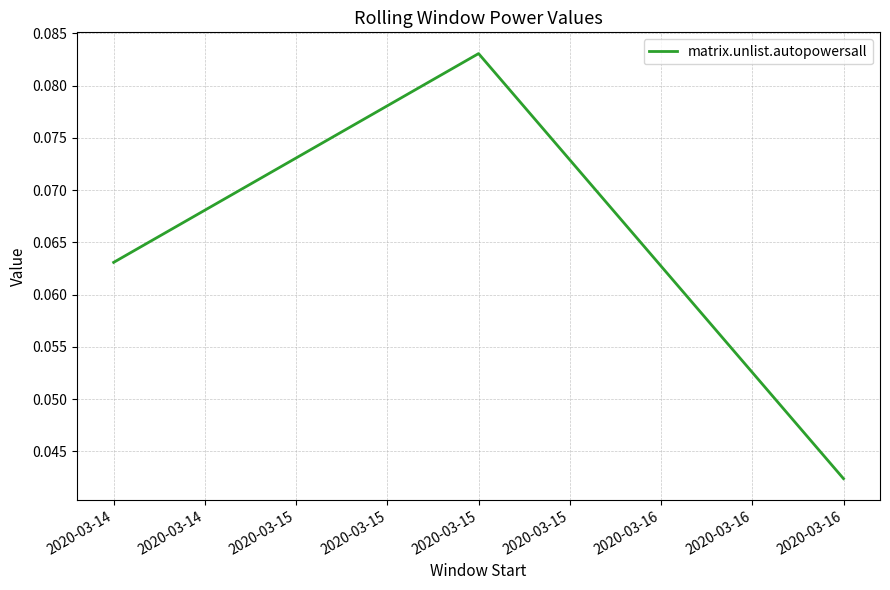

Which has a higher value, 2020-03-15 or 2020-03-14?

2020-03-15